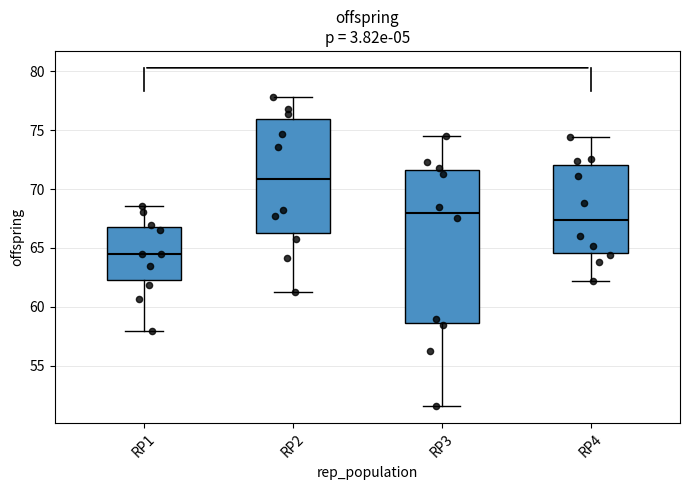

Which box is the tallest, from its lower edge to its upper edge?

RP3